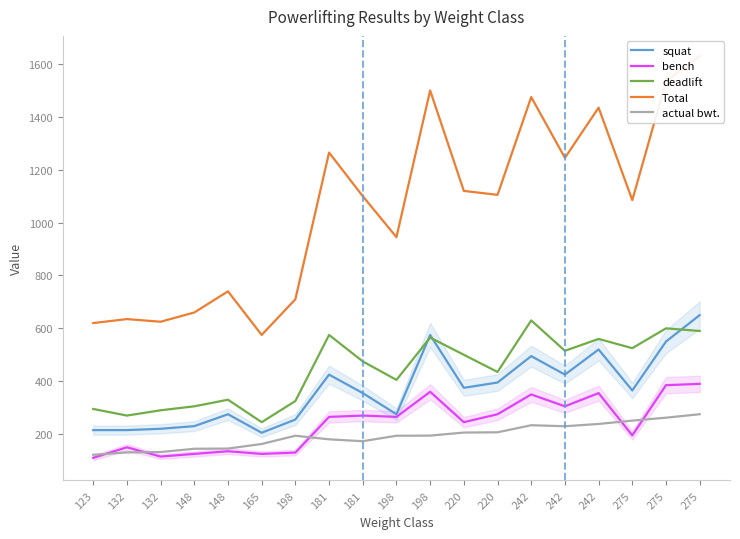

Between 198 and 242, which series saw the biggest shift?

Total